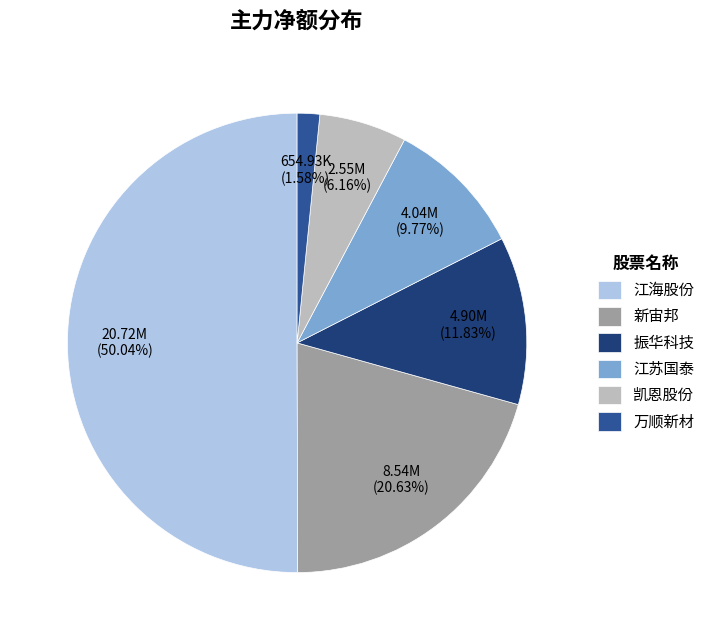

Count the number of slices in the pie.

6